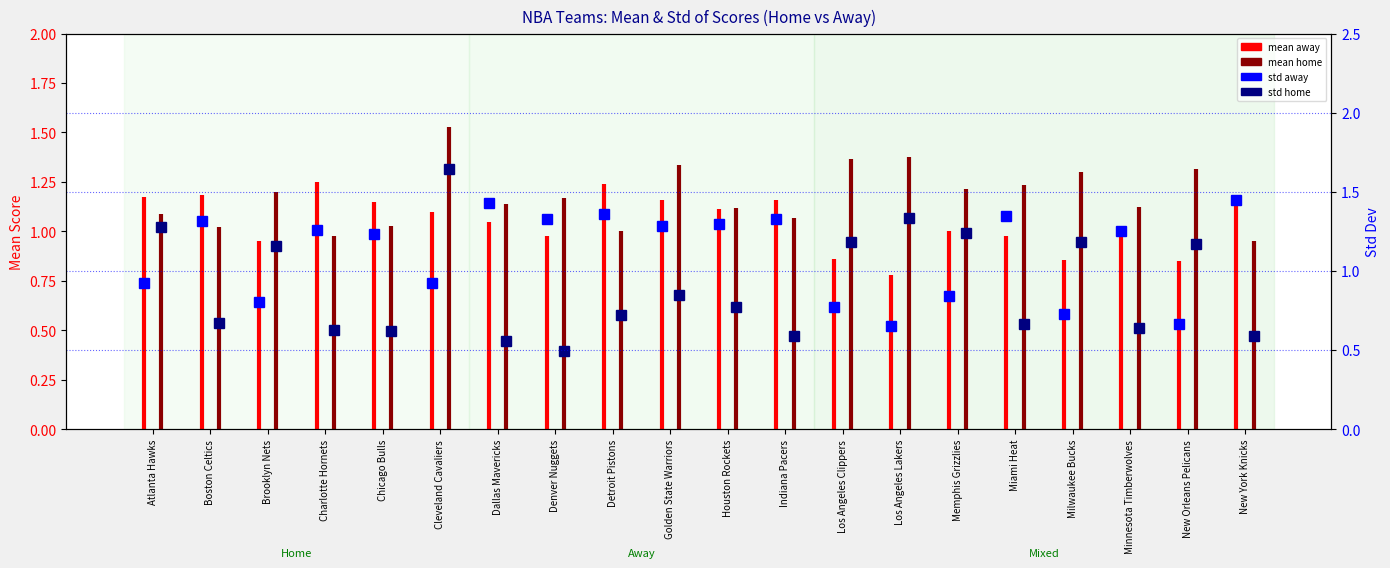

Is the value of std home at Denver Nuggets greater than the value of std away at New York Knicks?

No